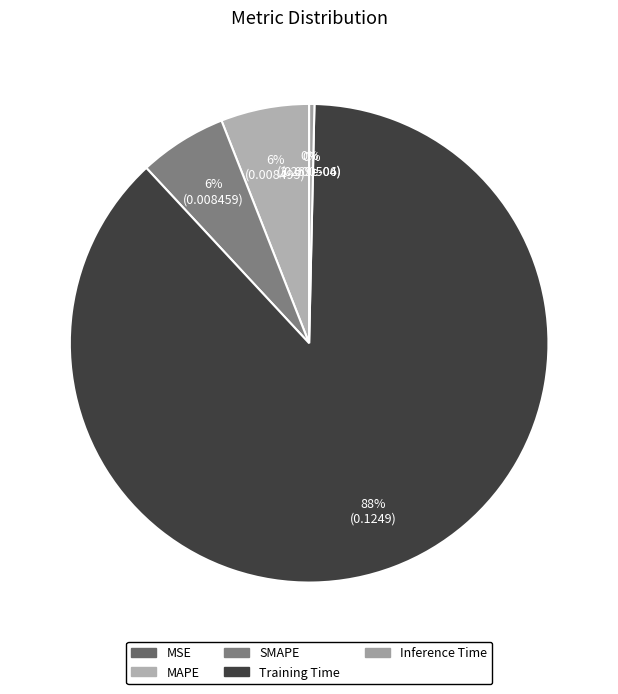

Which slice is the largest?

Training Time